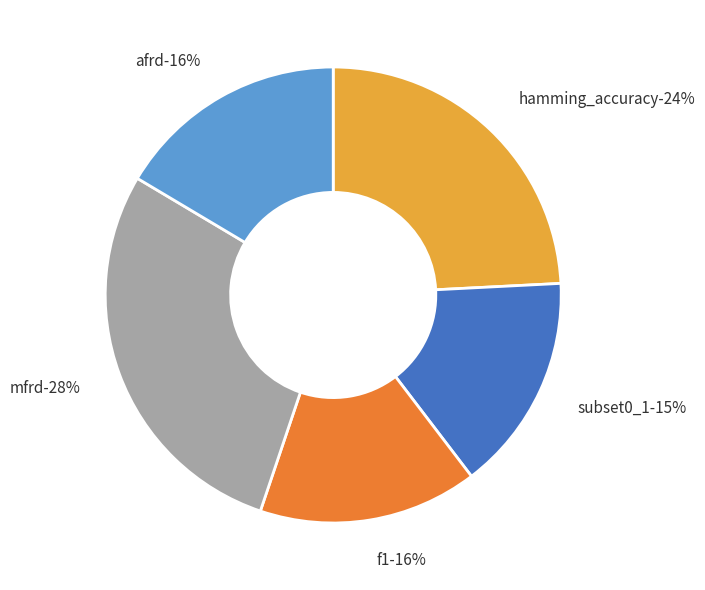

To the nearest percent, what is the combined percentage of afrd and hamming_accuracy?

41%